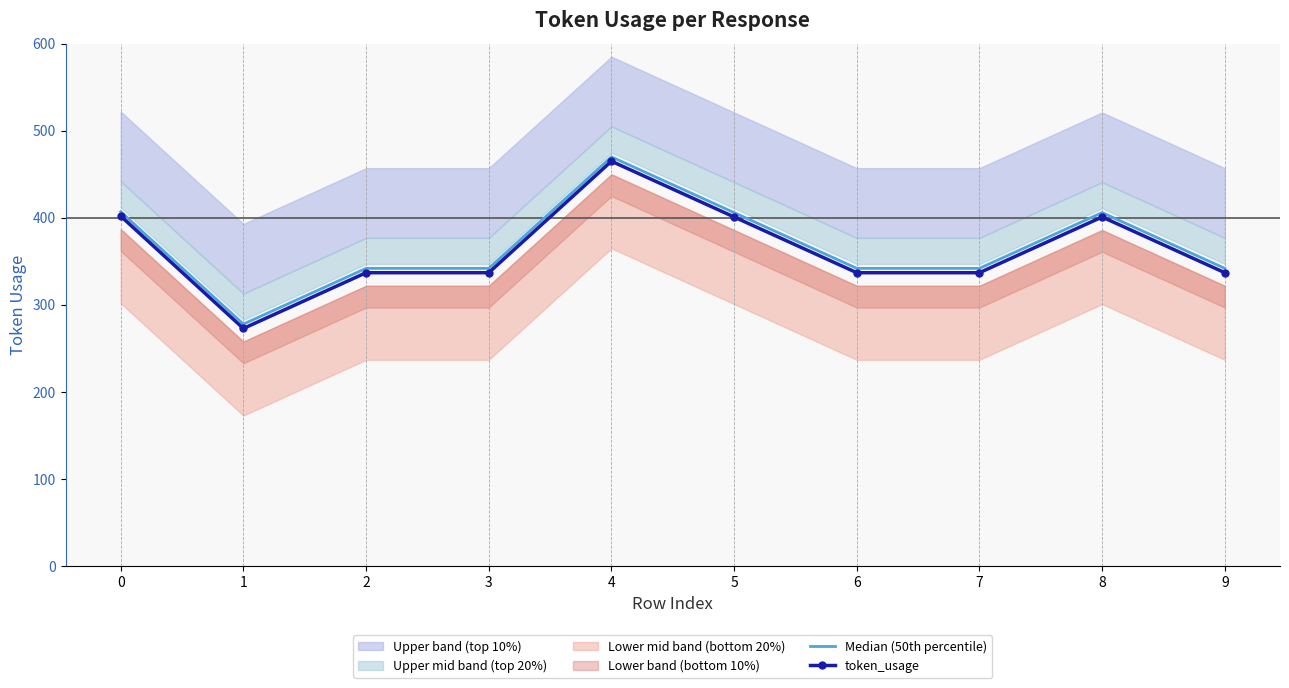

What is the average value of the Median (50th percentile) series?

368